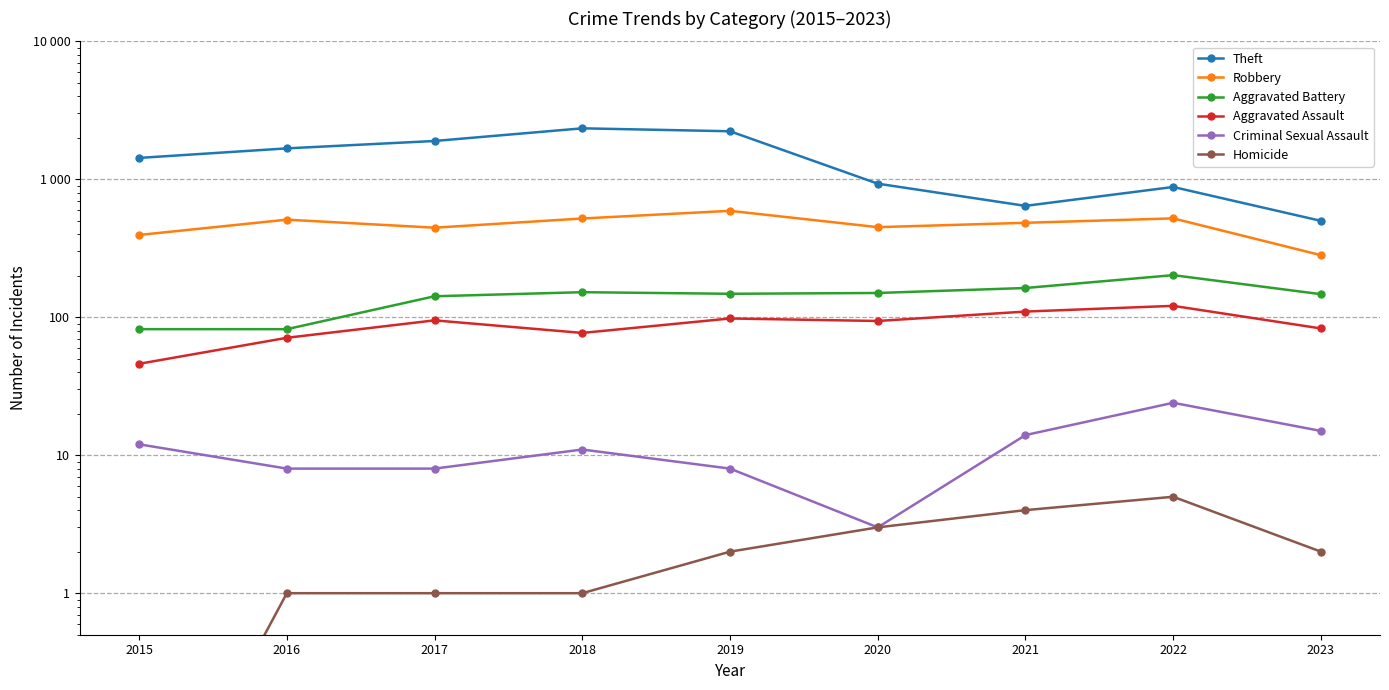

True or false: Homicide and Aggravated Battery intersect in this chart.

False